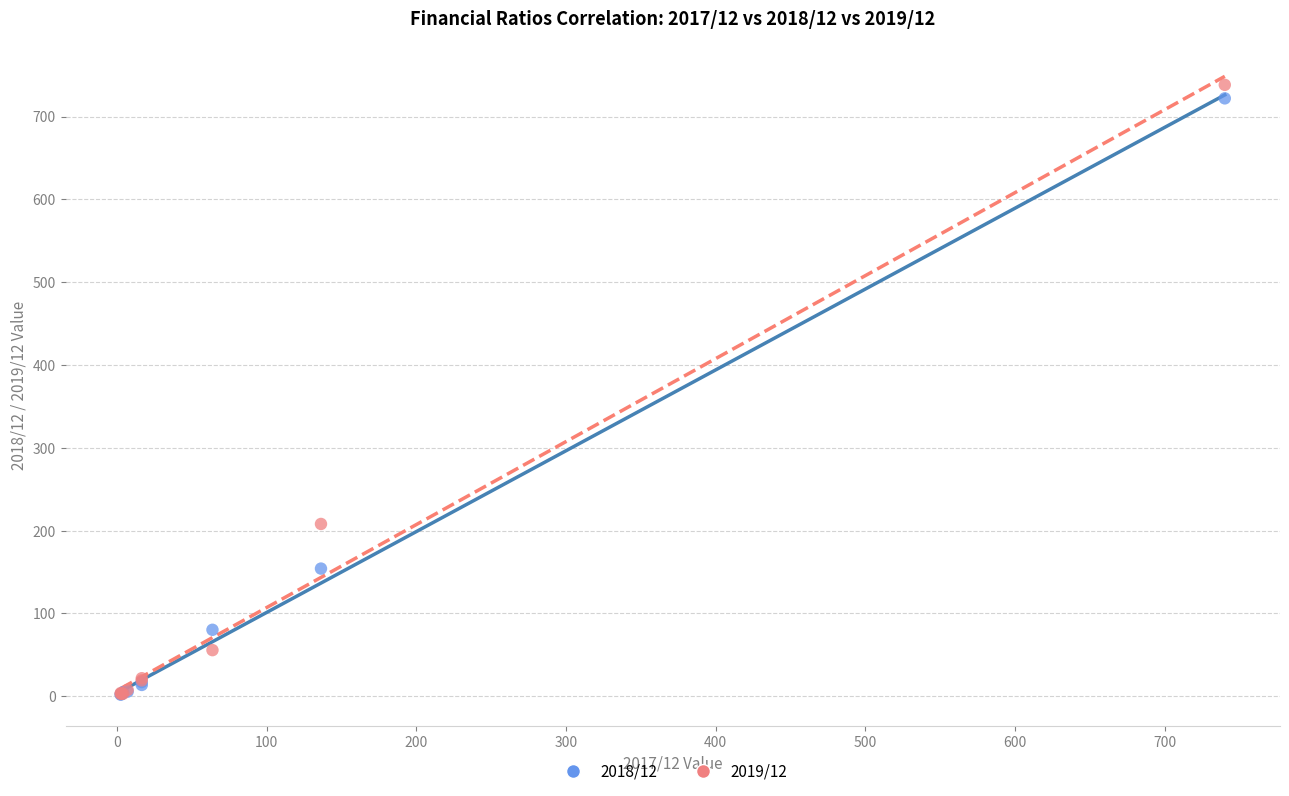

Across all series, what Y value is closest to 370?

208.0